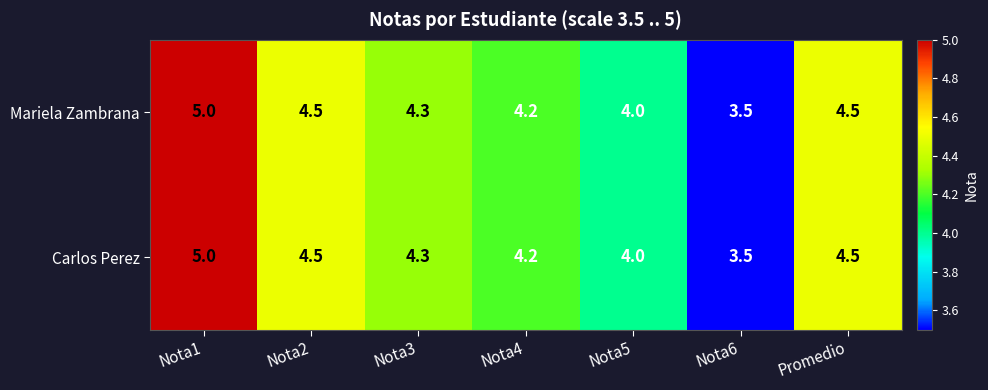

Reading left to right, extract all data points from this chart.

Mariela Zambrana: 5.0	4.5	4.3	4.2	4.0	3.5	4.5
Carlos Perez: 5.0	4.5	4.3	4.2	4.0	3.5	4.5